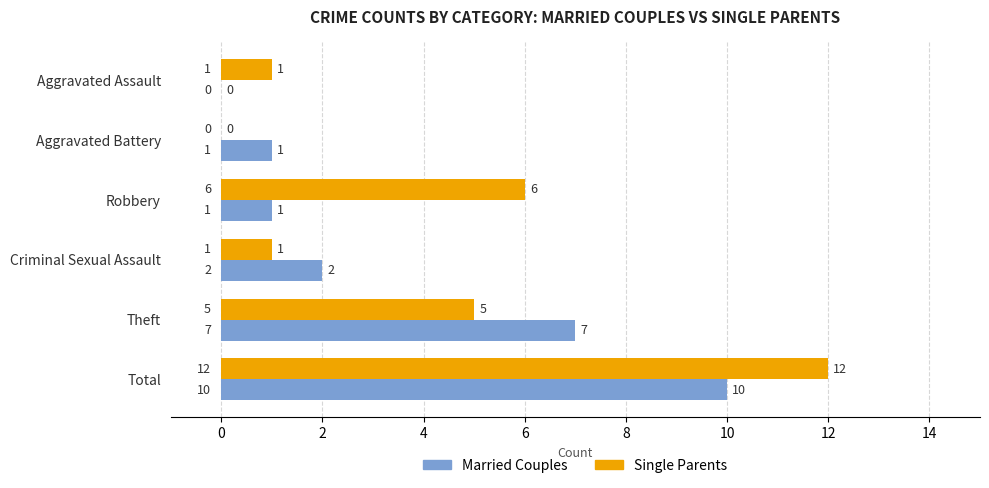

Where is Single Parents nearest to the value 6?

Robbery